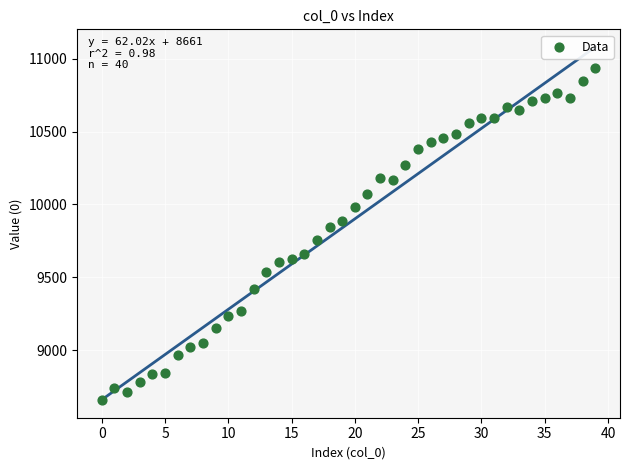

What is the range of Y values (max minus min)?

2276